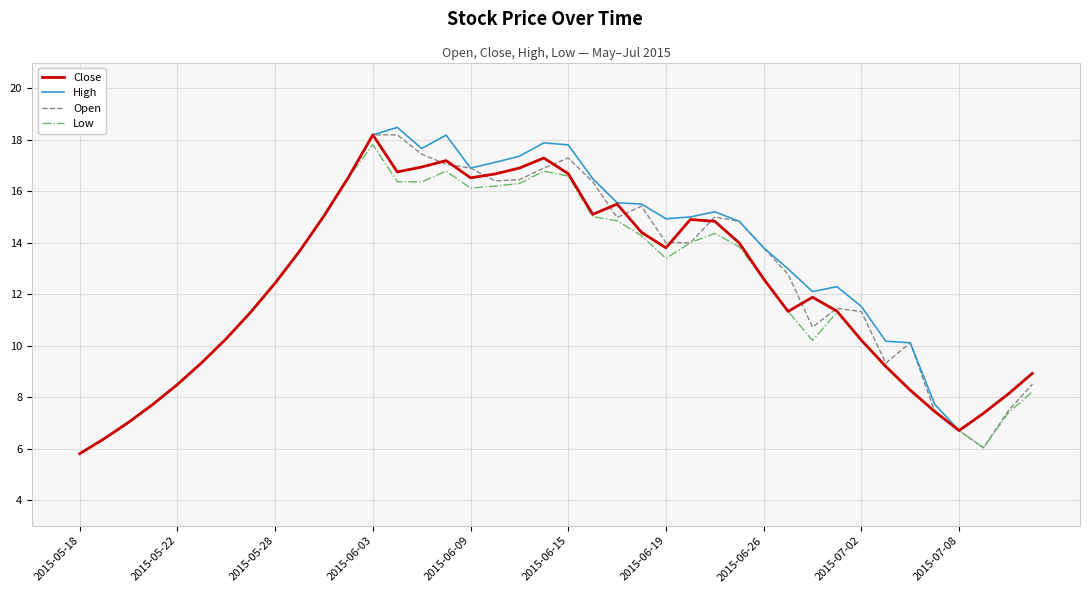

Is this an area chart (filled region under the line)?

No